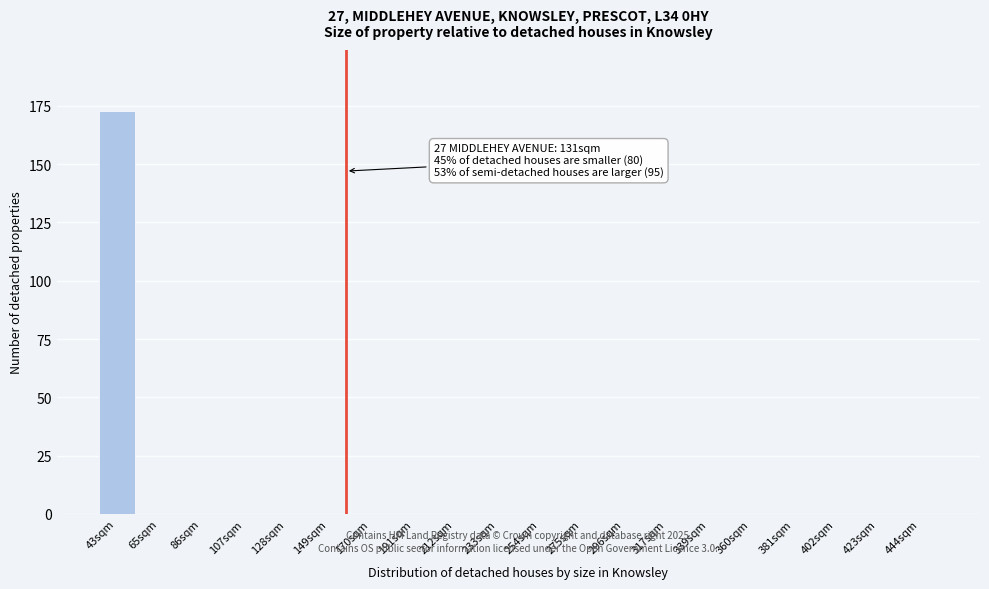

Reading right to left, what are all the values shown in this chart?

444sqm=0	423sqm=0	402sqm=0	381sqm=0	360sqm=0	339sqm=0	317sqm=0	296sqm=0	275sqm=0	254sqm=0	233sqm=0	212sqm=0	191sqm=0	170sqm=0	149sqm=0	128sqm=0	107sqm=0	86sqm=0	65sqm=0	43sqm=173